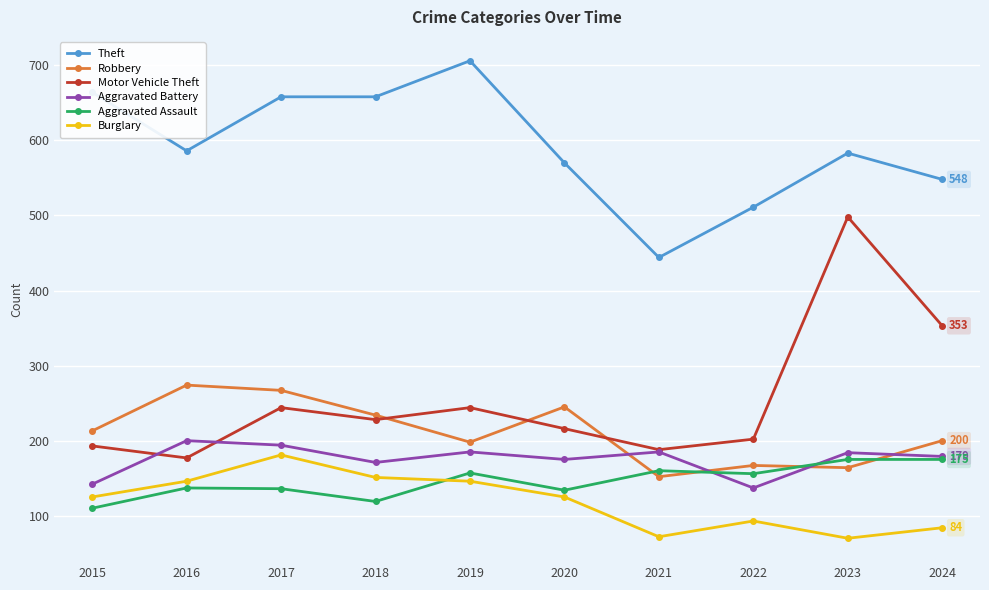

What are all the series names shown in the legend?

Theft, Robbery, Motor Vehicle Theft, Aggravated Battery, Aggravated Assault, Burglary